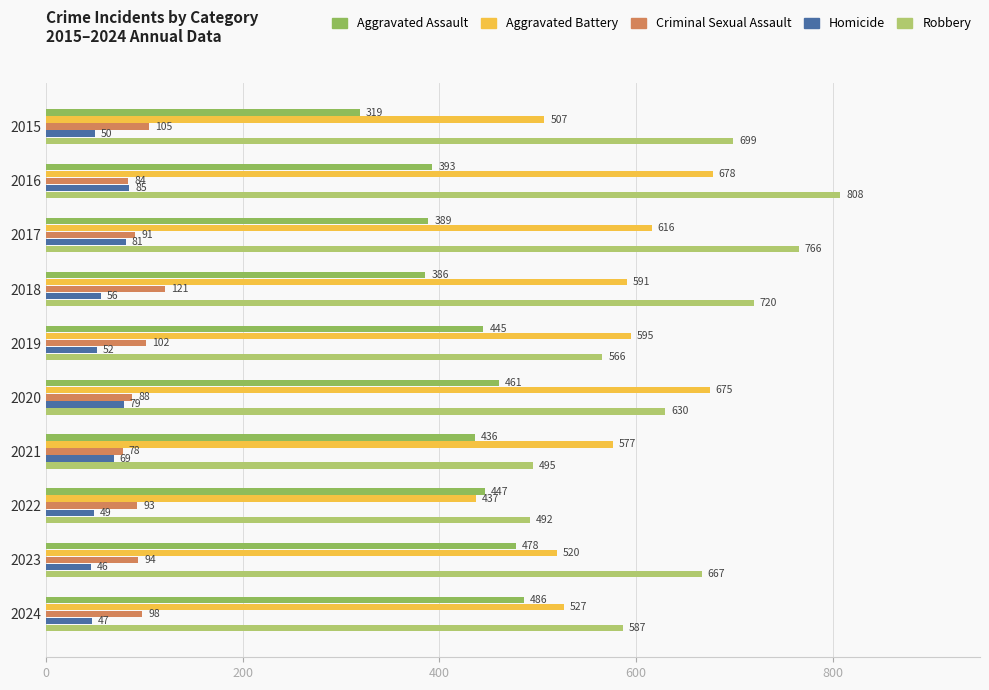

What is the difference between the maximum and minimum values in the Robbery series?

316